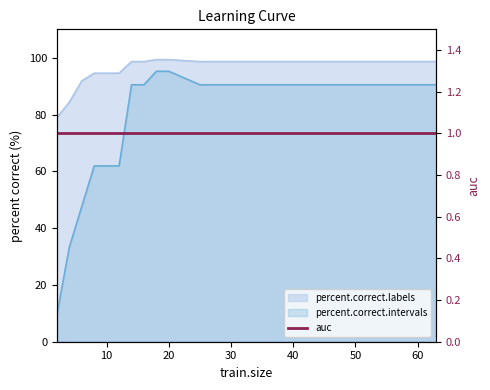

Is the value of percent.correct.intervals at 4 greater than the value of percent.correct.labels at 16?

No